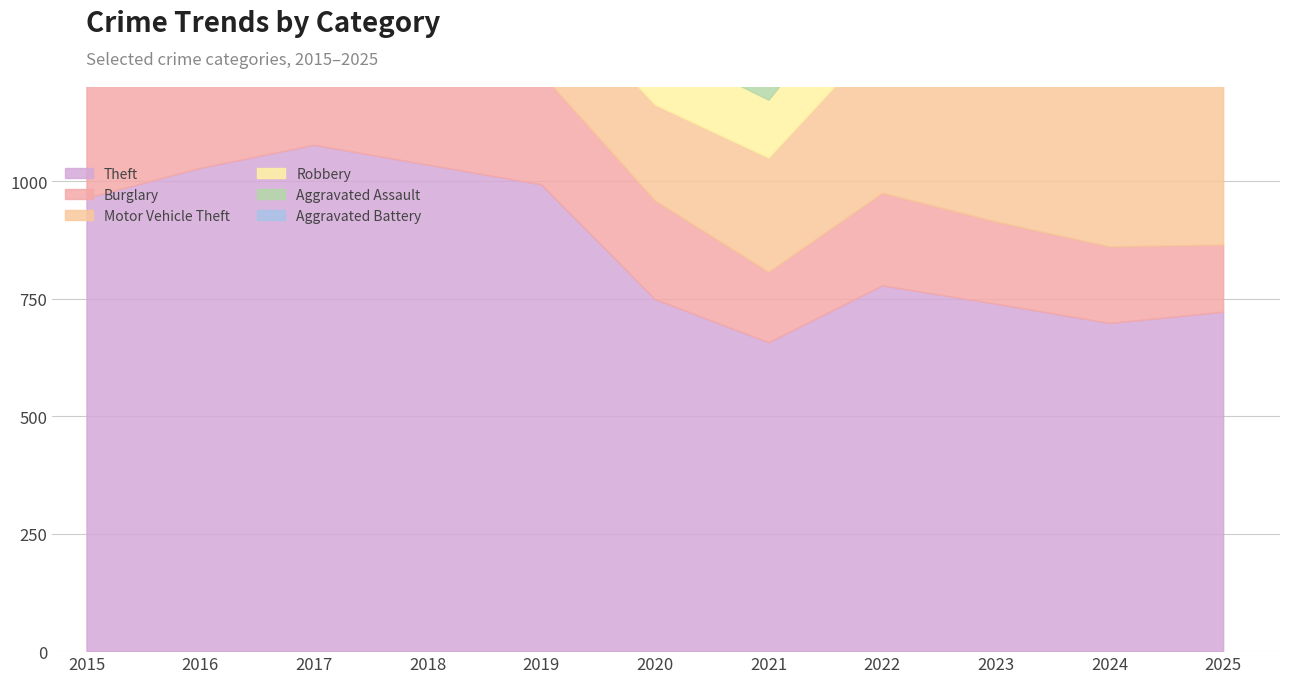

What is the sum of all Motor Vehicle Theft values?

3468